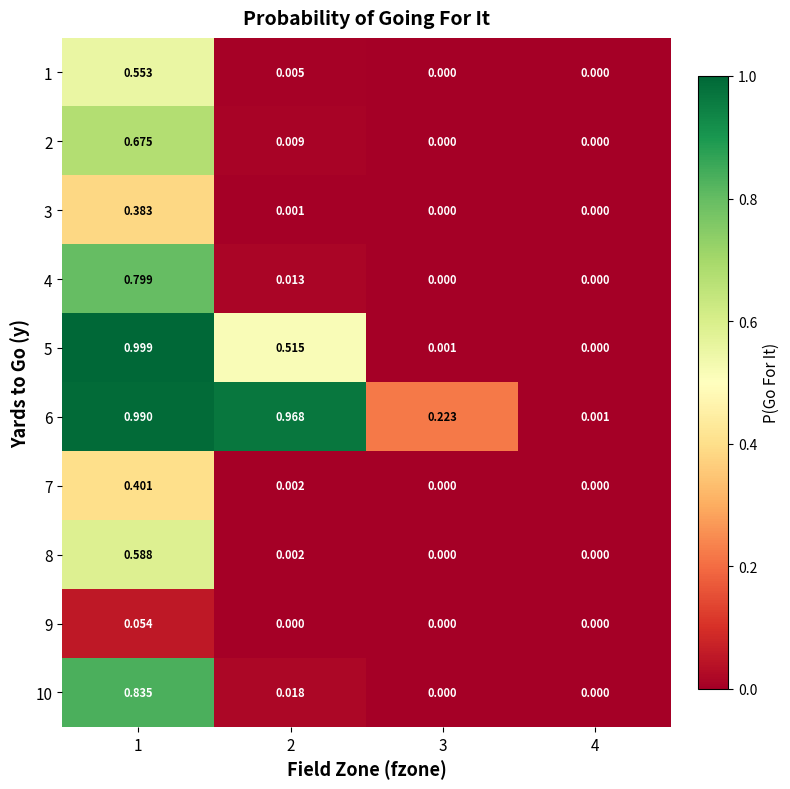

Is the value of 9 at 4 greater than the value of 10 at 2?

No